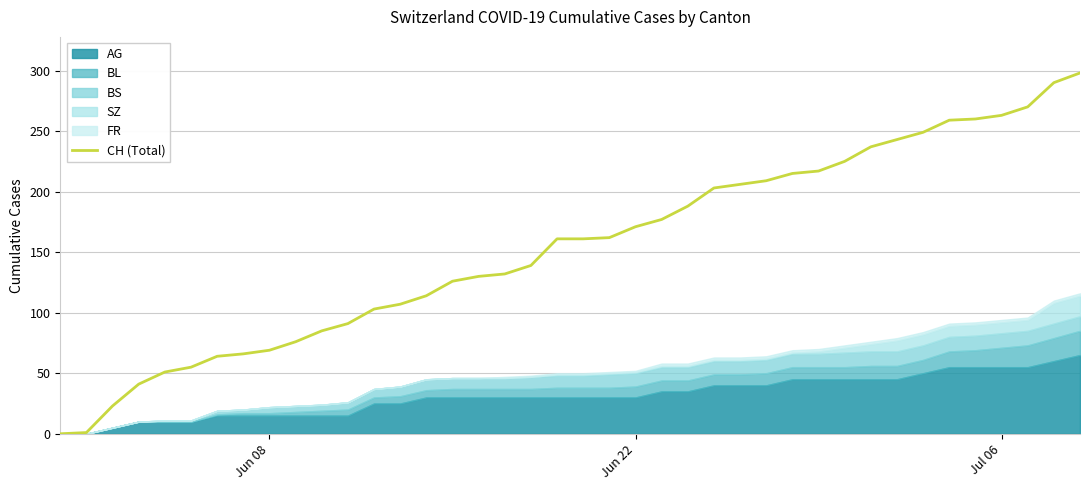

How many data points are less than 161?

19